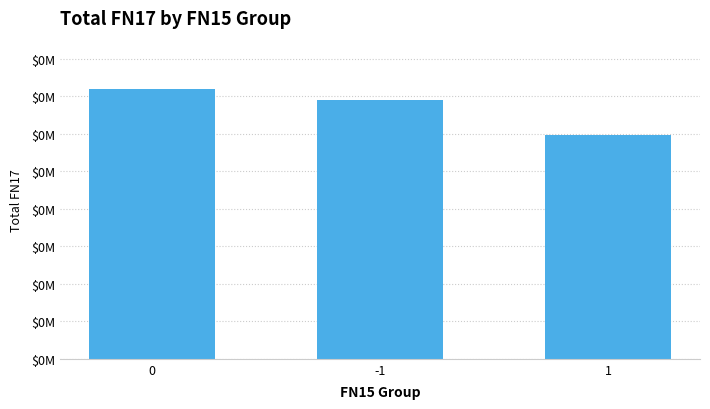

Does the chart contain any negative values?

No